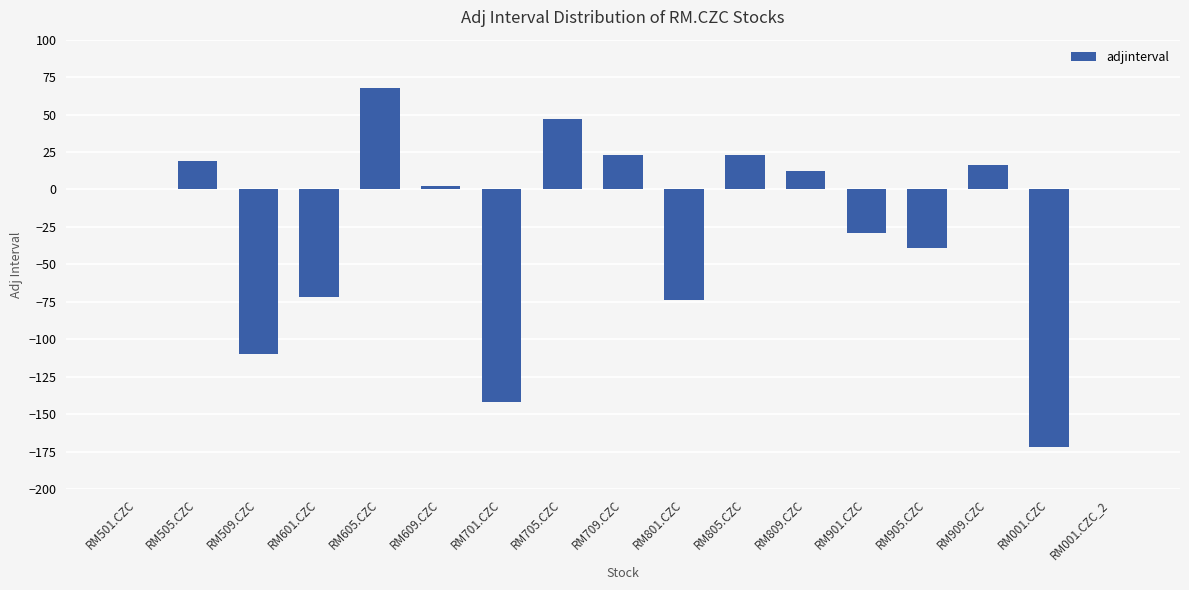

Reading right to left, what are all the values shown in this chart?

RM001.CZC_2=0	RM001.CZC=-172	RM909.CZC=16	RM905.CZC=-39	RM901.CZC=-29	RM809.CZC=12	RM805.CZC=23	RM801.CZC=-74	RM709.CZC=23	RM705.CZC=47	RM701.CZC=-142	RM609.CZC=2	RM605.CZC=68	RM601.CZC=-72	RM509.CZC=-110	RM505.CZC=19	RM501.CZC=0